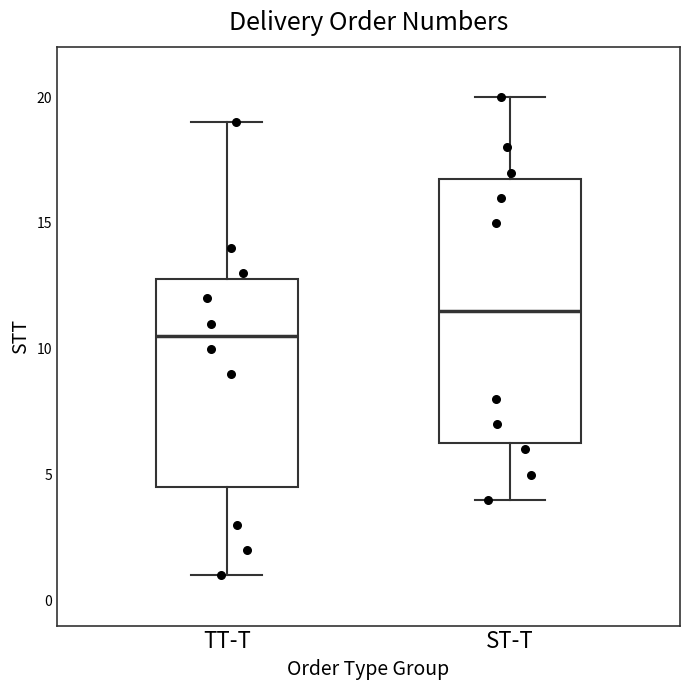

Which box has the highest median line?

ST-T